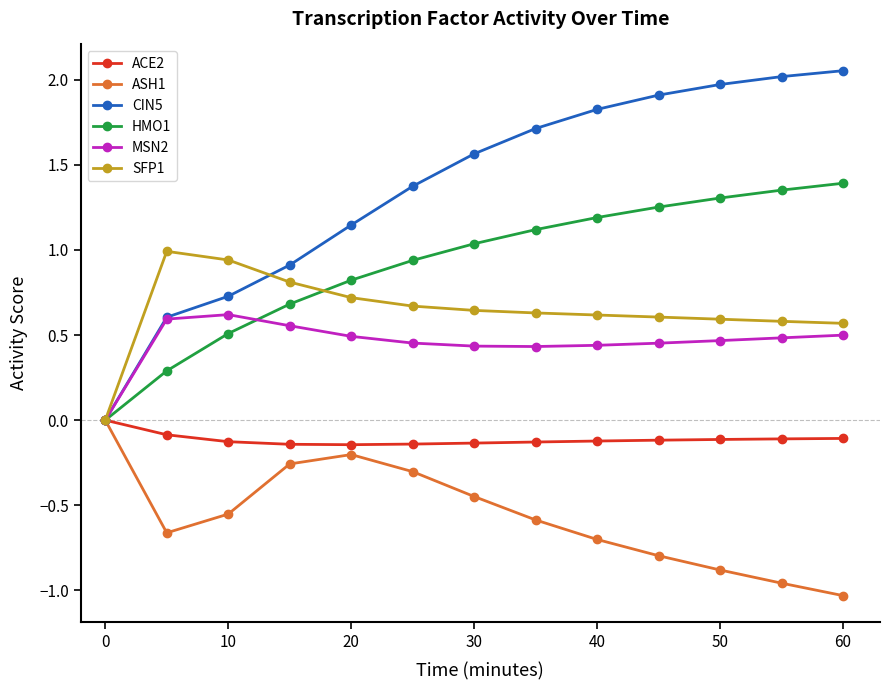

Which series has the largest total across all categories?

CIN5